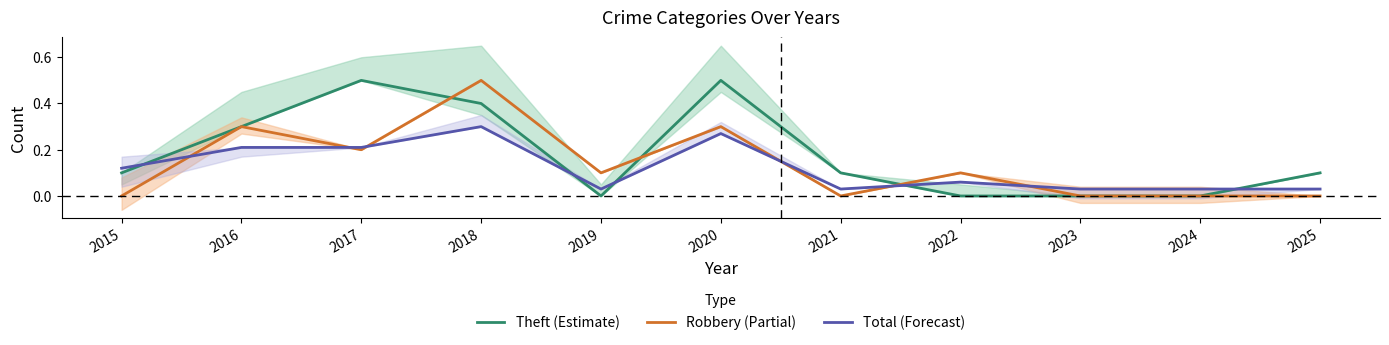

What is the difference between the Theft (Estimate) values at 2015 and 2022?

0.1